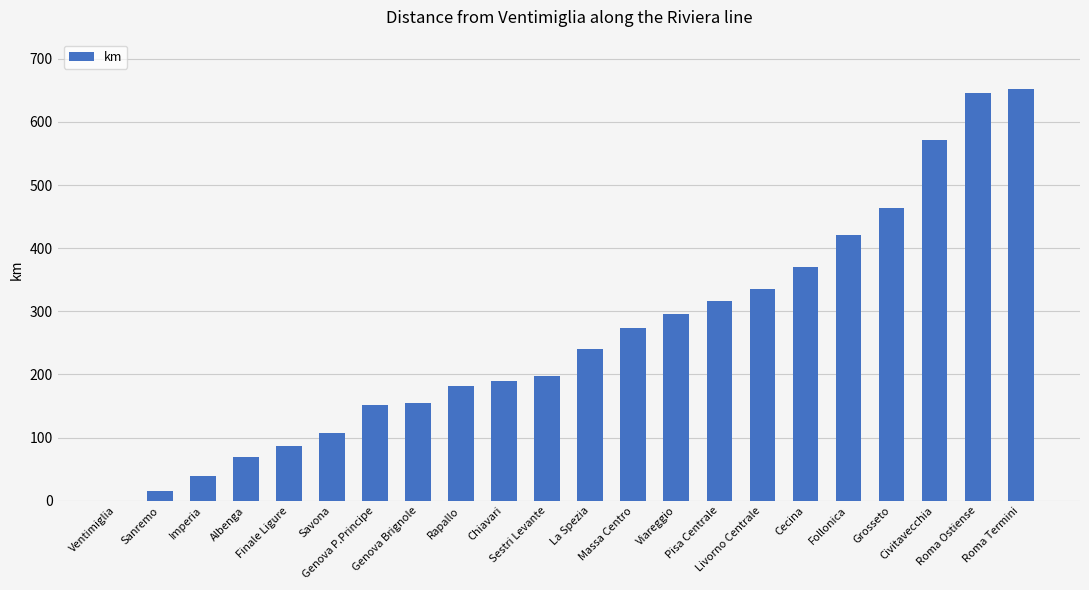

What is the greatest value displayed?

652